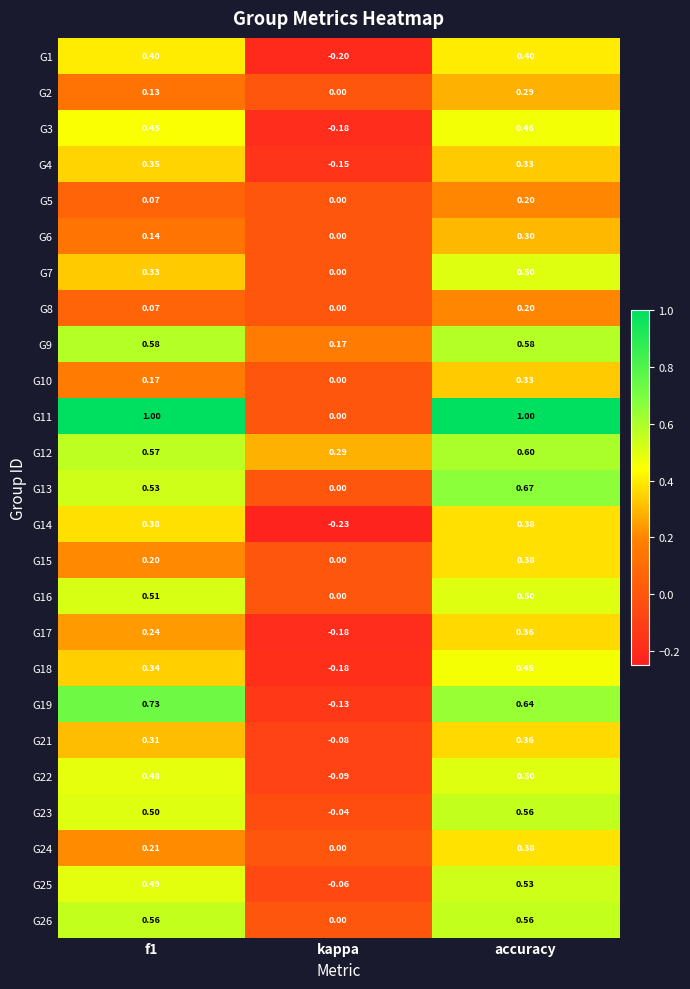

At which label is G25 closest to 0?

kappa